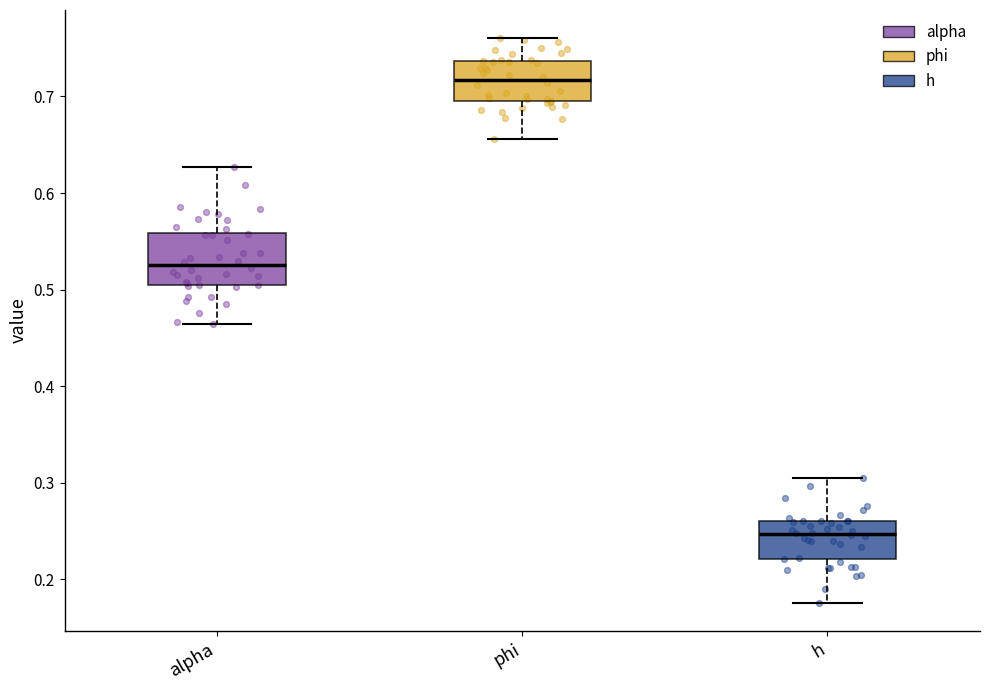

Reading left to right, read every box against the y-axis: the position of its median line, the range the box covers, and the ends of its whiskers. The values are not printed on the chart, so give them approximately, as read against the axis.

alpha: median 0.53, box 0.50 to 0.56, whiskers 0.46 to 0.63
phi: median 0.72, box 0.70 to 0.74, whiskers 0.66 to 0.76
h: median 0.25, box 0.22 to 0.26, whiskers 0.18 to 0.30